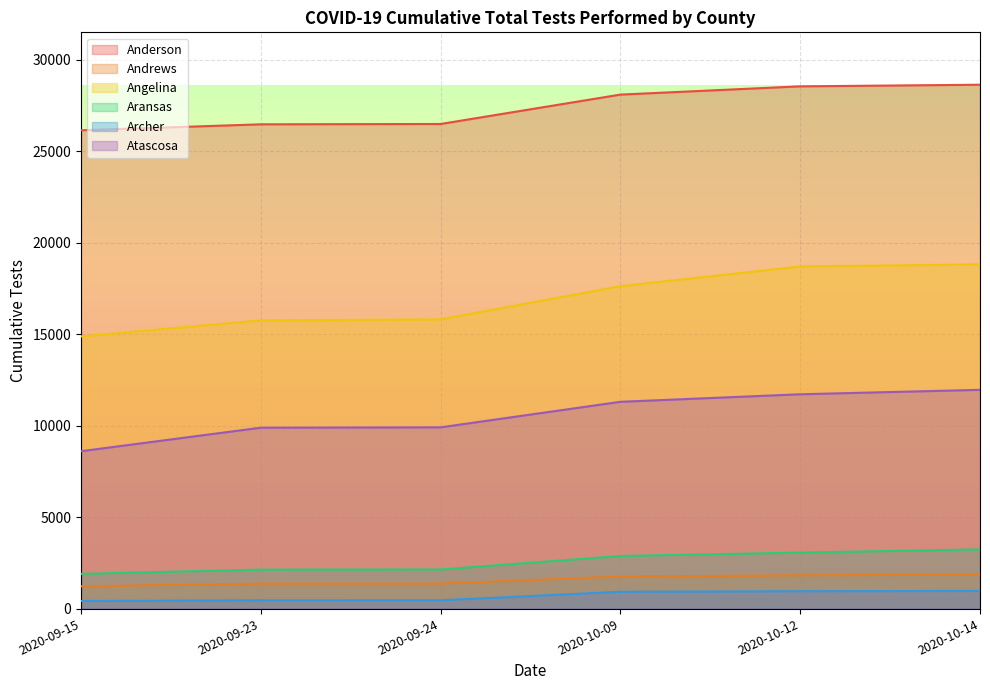

Which series has the largest range (max minus min)?

Angelina